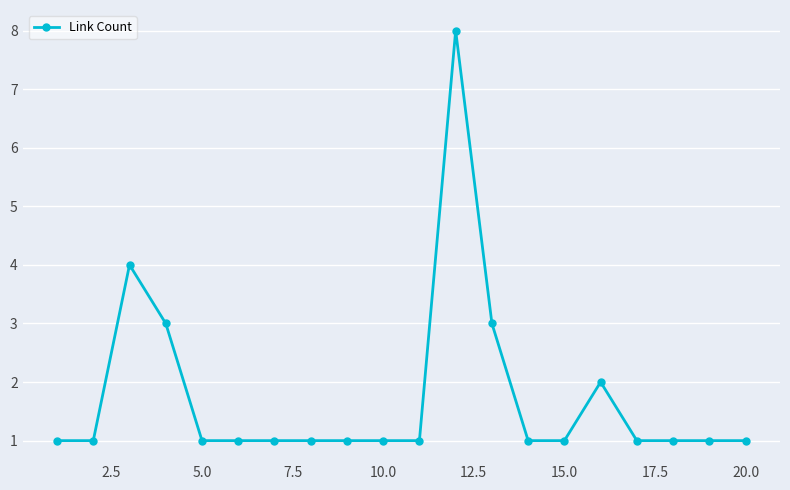

True or false: the data has more than 0 interior local peaks.

True